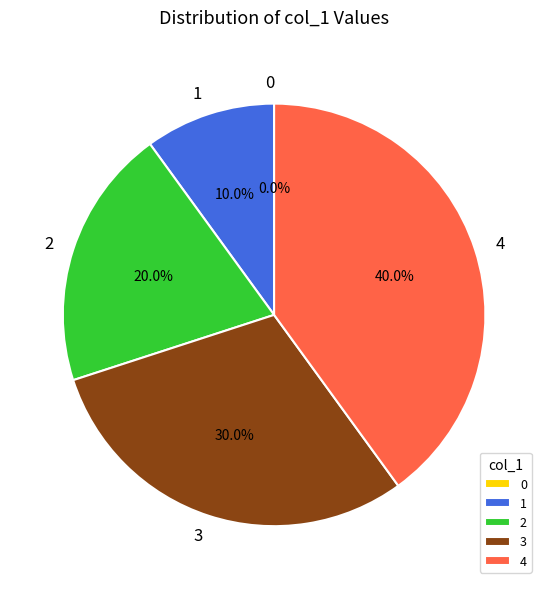

How many slices are in this pie chart?

5